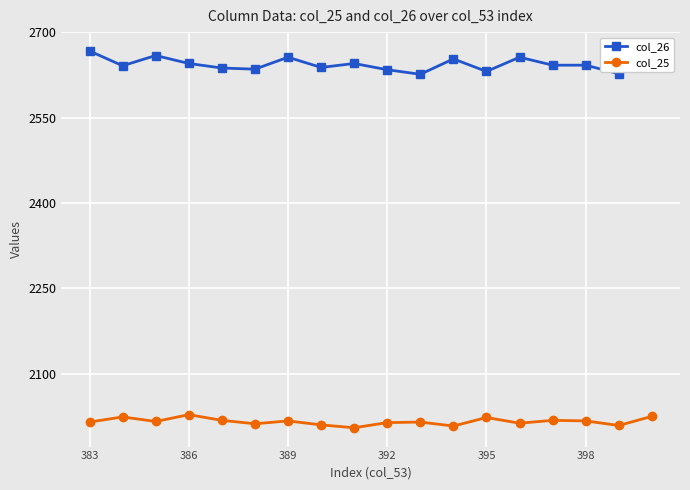

True or false: col_26 and col_25 cross at least once.

False